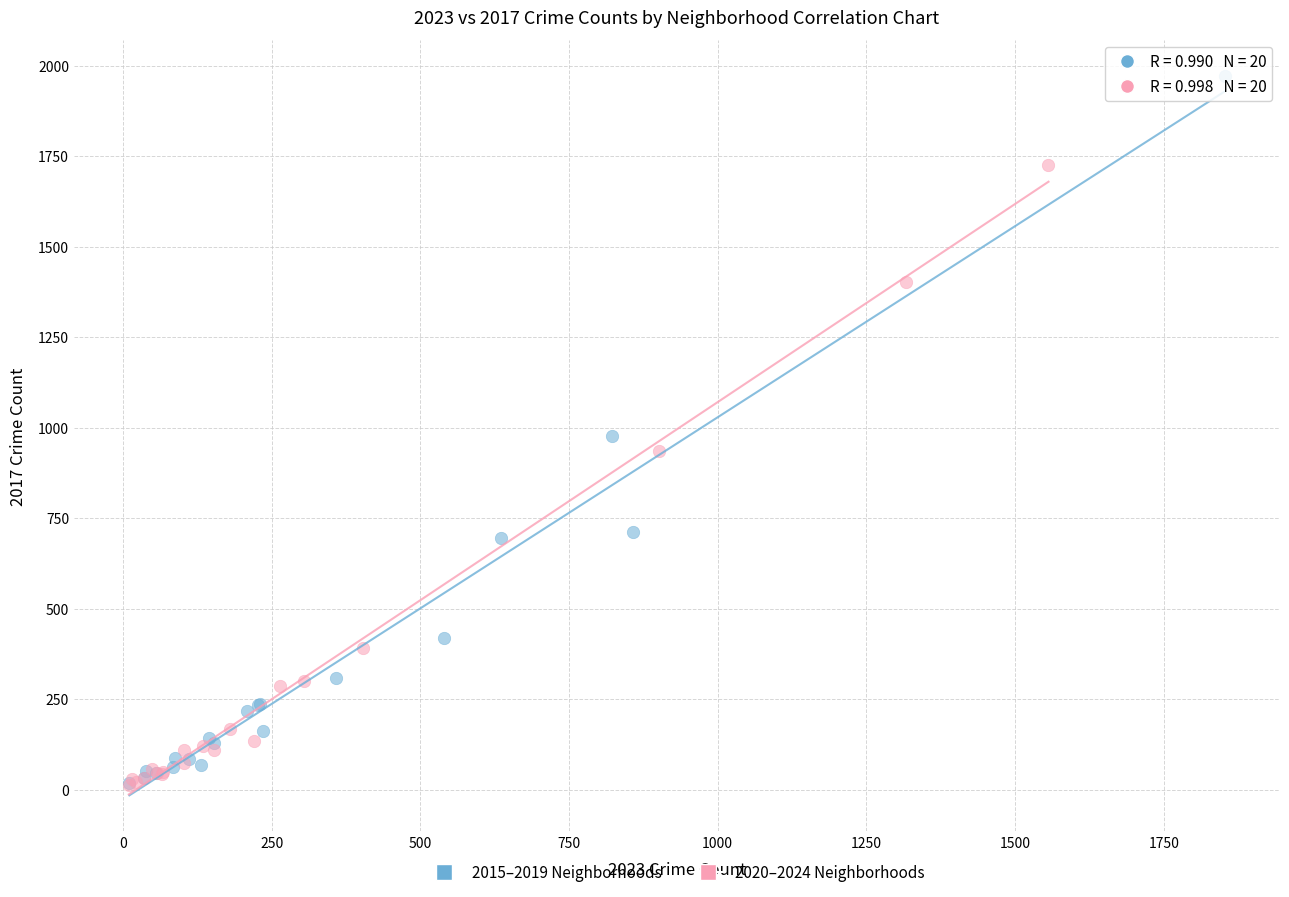

Which series has the largest Y range (max minus min)?

2015–2019 Neighborhoods